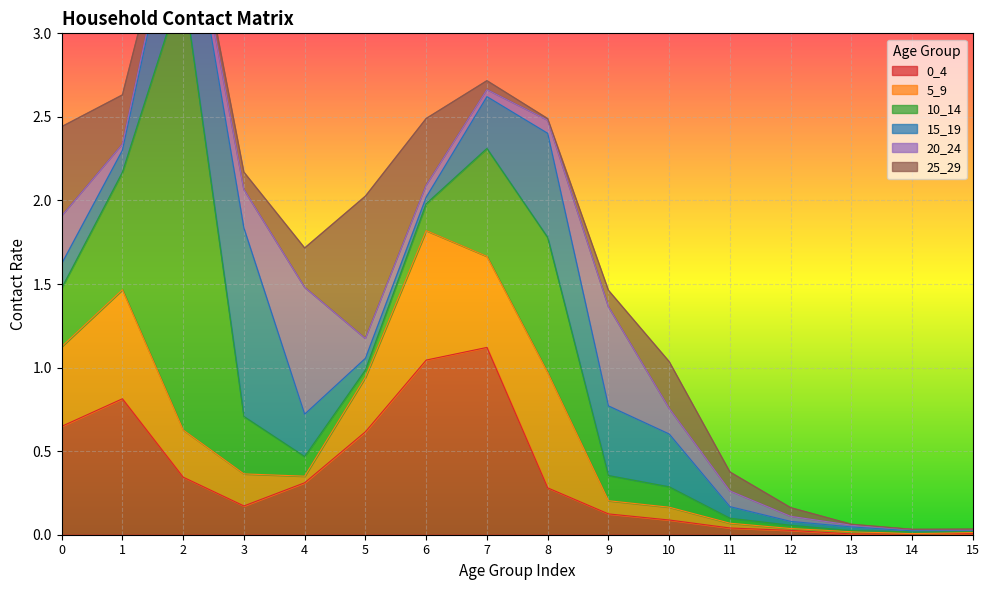

How many interior local valleys does the 0_4 series have?

2